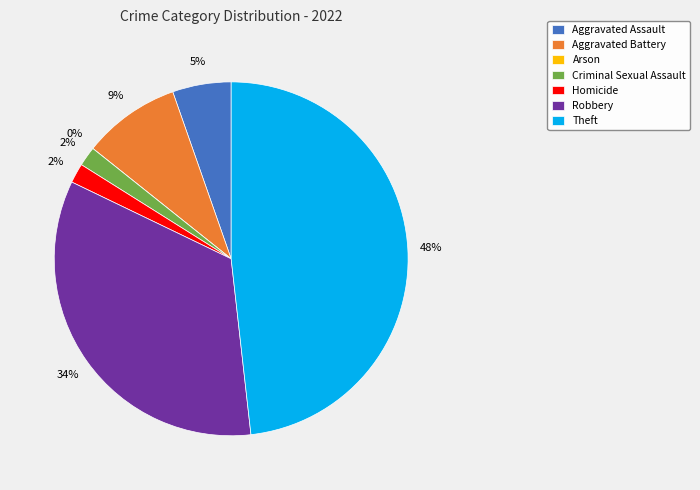

What is the ratio of the value at Robbery to the value at Theft?

0.7